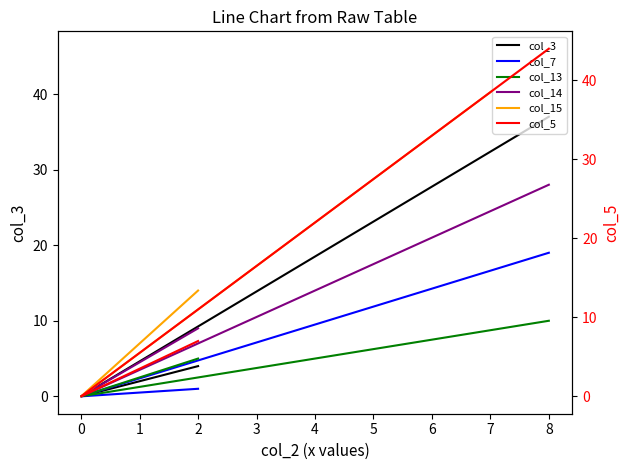

Is it true that col_7 equals 11 at 8?

False